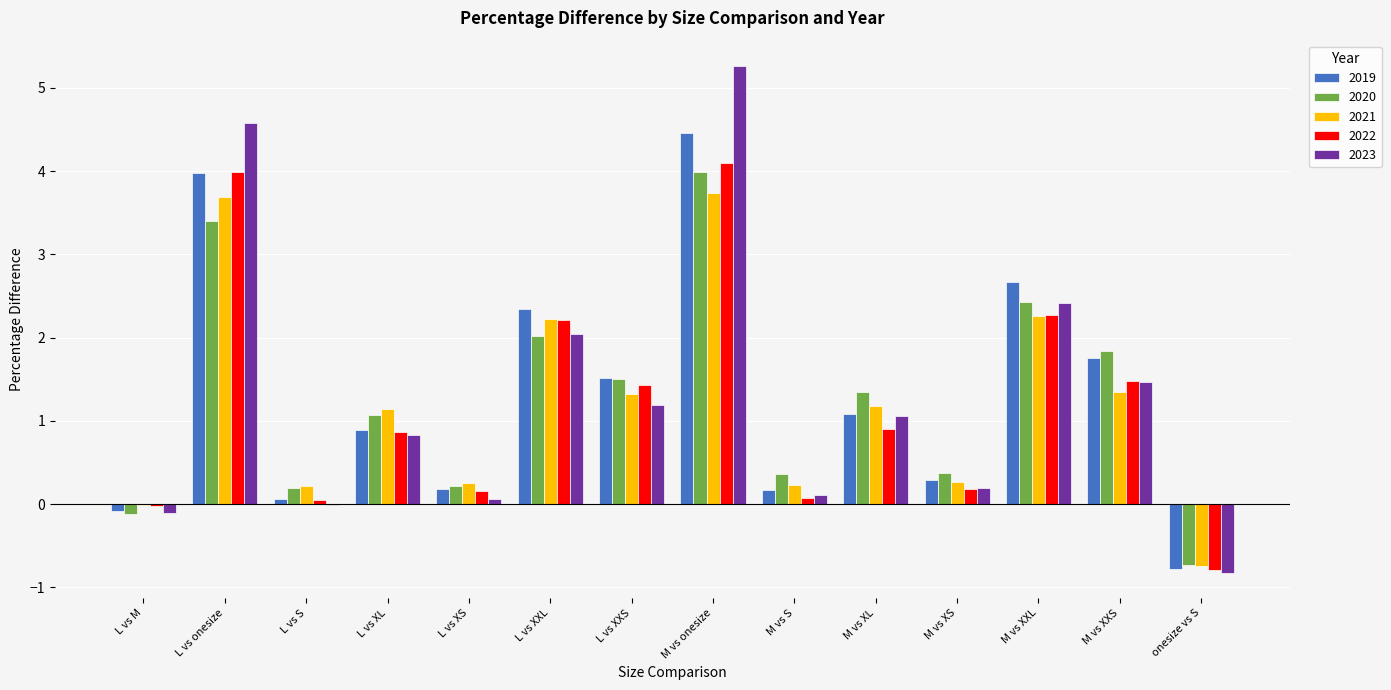

Is the value of 2023 at L vs onesize greater than the value of 2022 at M vs XXL?

Yes